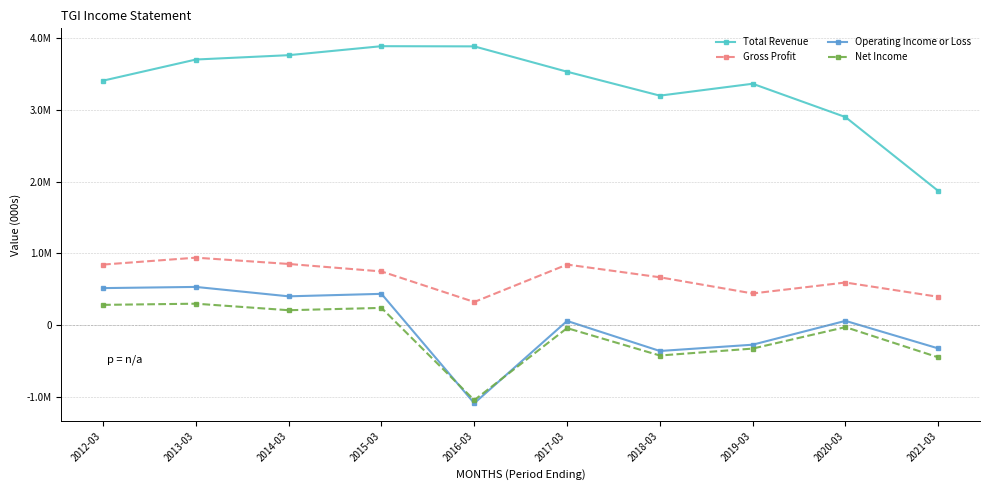

Which series has the largest total across all categories?

Total Revenue